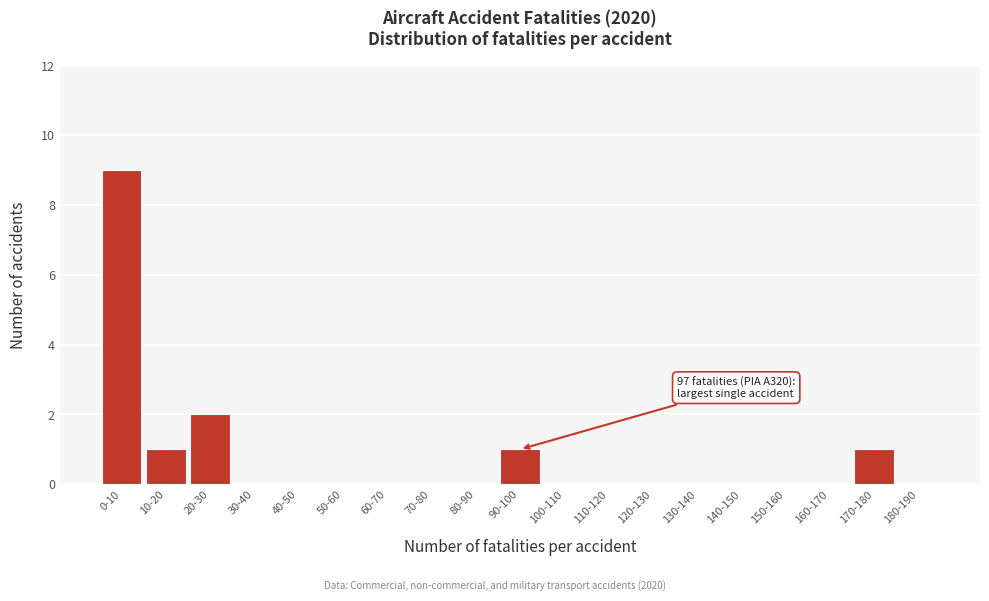

Reading left to right, transcribe all the data shown in this chart.

0-10=9	10-20=1	20-30=2	30-40=0	40-50=0	50-60=0	60-70=0	70-80=0	80-90=0	90-100=1	100-110=0	110-120=0	120-130=0	130-140=0	140-150=0	150-160=0	160-170=0	170-180=1	180-190=0